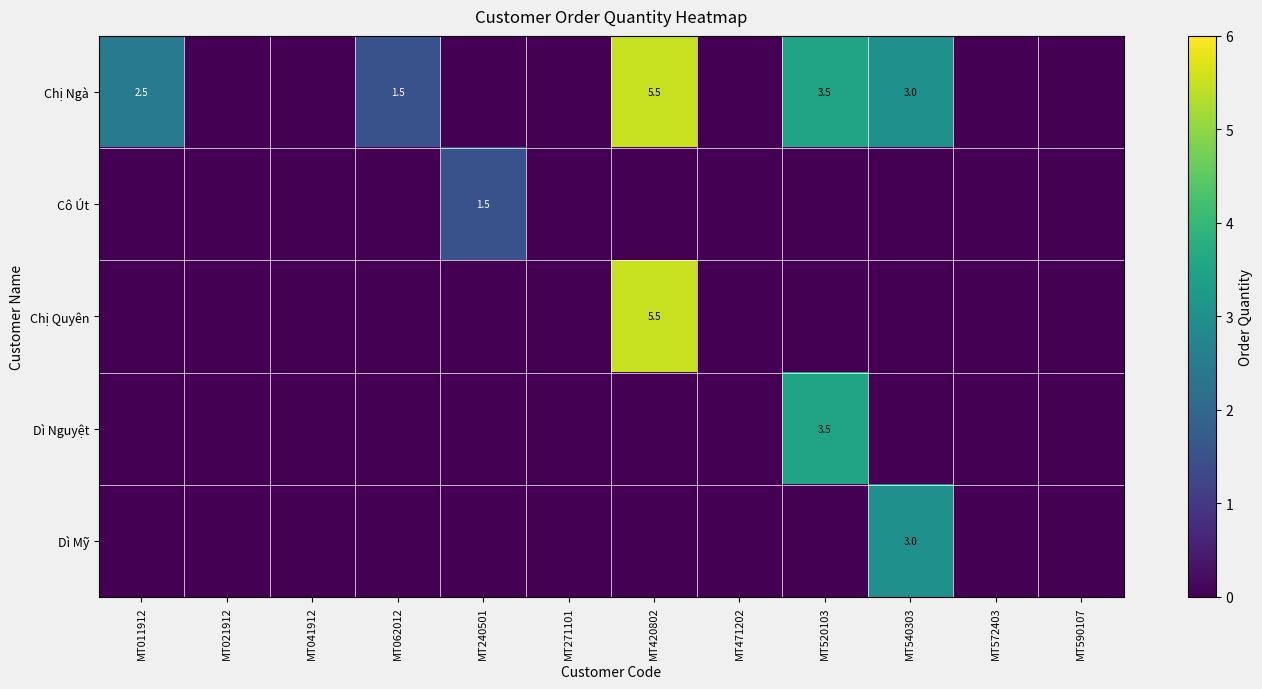

Is it true that Dì Mỹ equals 1.8 at MT590107?

False